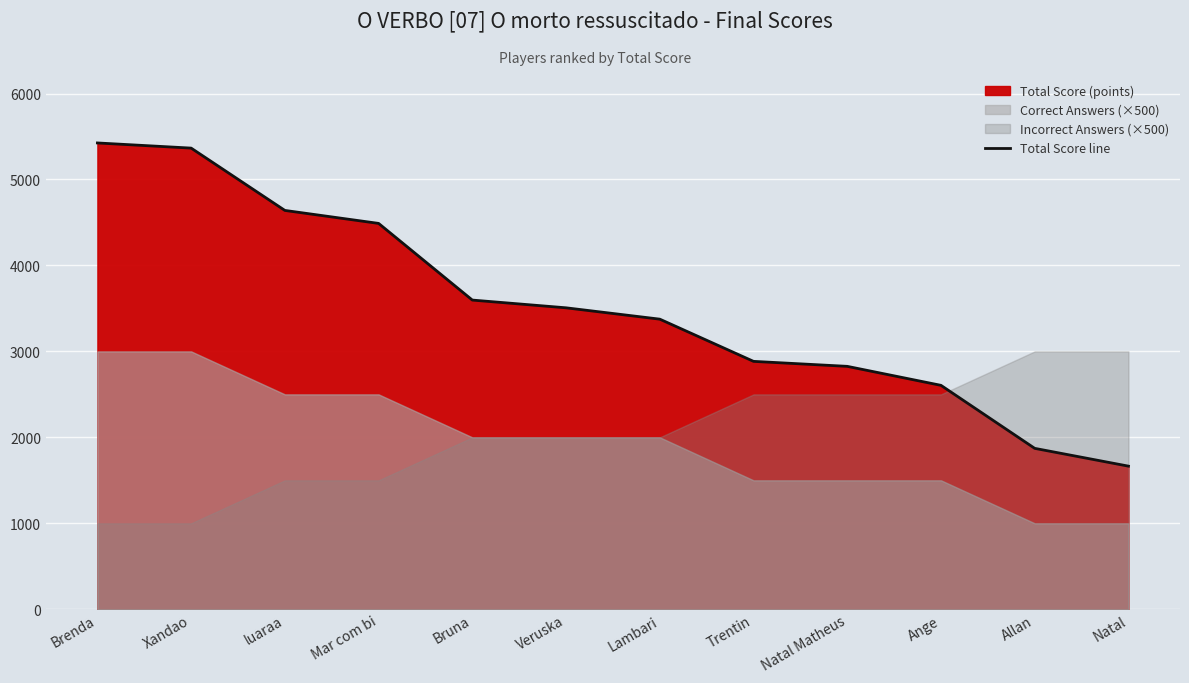

Does the chart display data point markers on the line(s)?

No